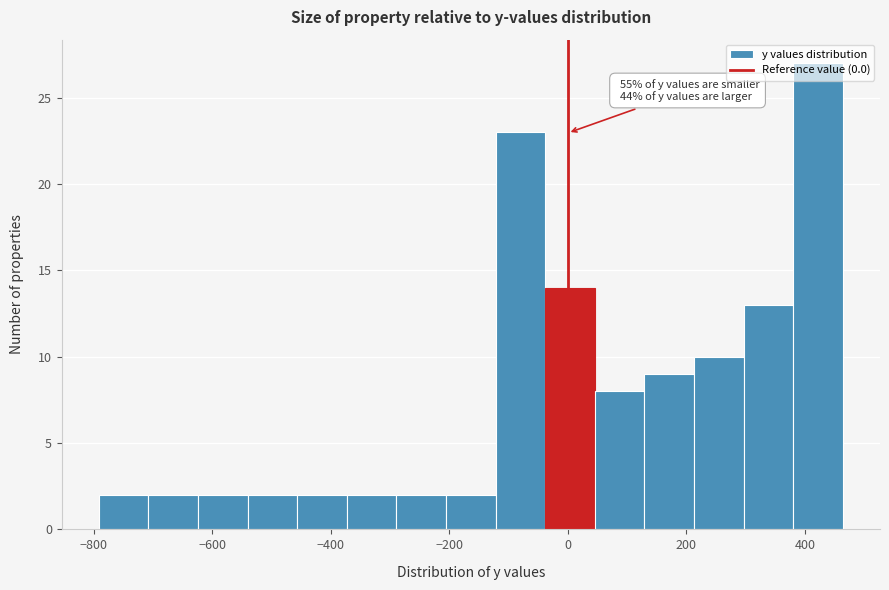

Over which range of the x-axis is the bar tallest?

380 to 460